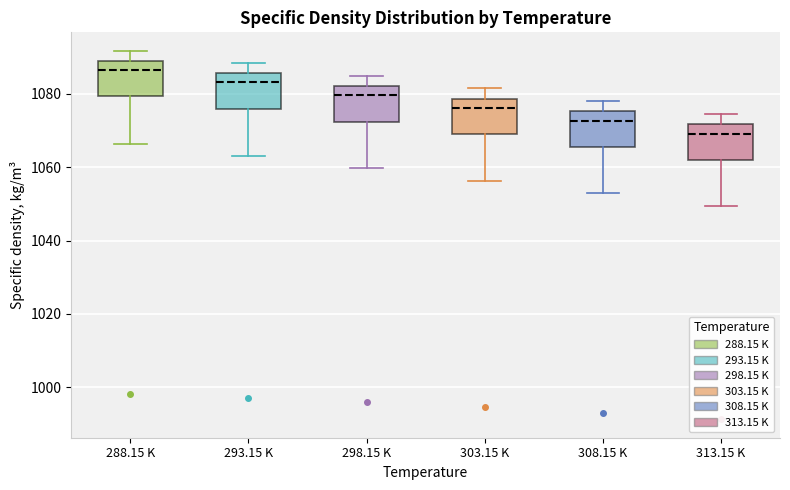

Reading left to right, read every box against the y-axis: the position of its median line, the range the box covers, and the ends of its whiskers. The values are not printed on the chart, so give them approximately, as read against the axis.

288.15 K: median 1086, box 1080 to 1090, whiskers 1066 to 1092
293.15 K: median 1084, box 1076 to 1086, whiskers 1064 to 1088
298.15 K: median 1080, box 1072 to 1082, whiskers 1060 to 1084
303.15 K: median 1076, box 1068 to 1078, whiskers 1056 to 1082
308.15 K: median 1072, box 1066 to 1076, whiskers 1054 to 1078
313.15 K: median 1070, box 1062 to 1072, whiskers 1050 to 1074